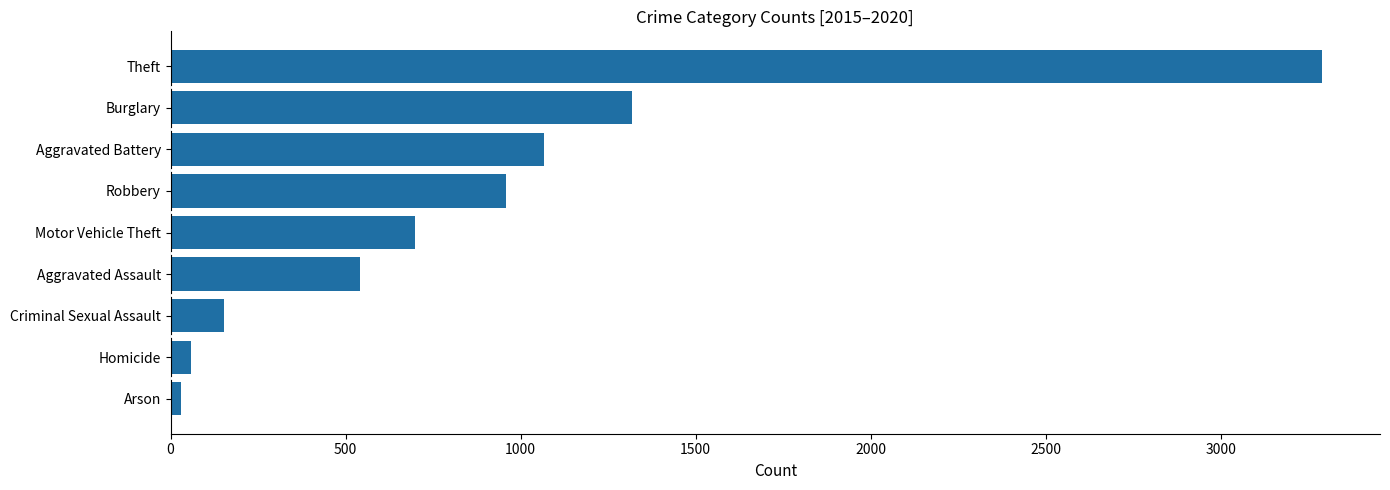

What is the average value?

901